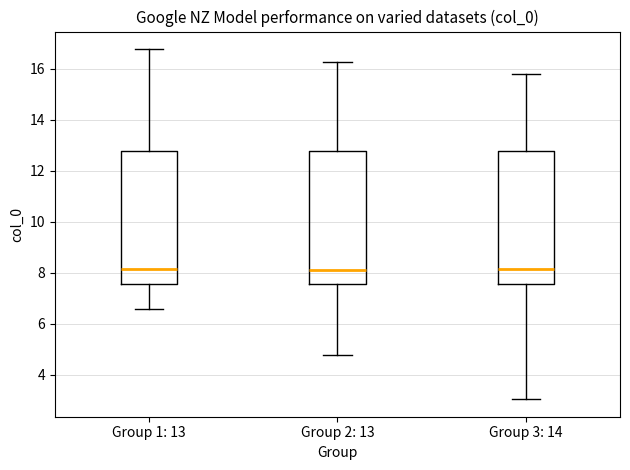

Where does the upper whisker of the box for Group 3: 14 end on the y-axis? The values are not printed on the chart, so give them approximately, as read against the axis.

15.8